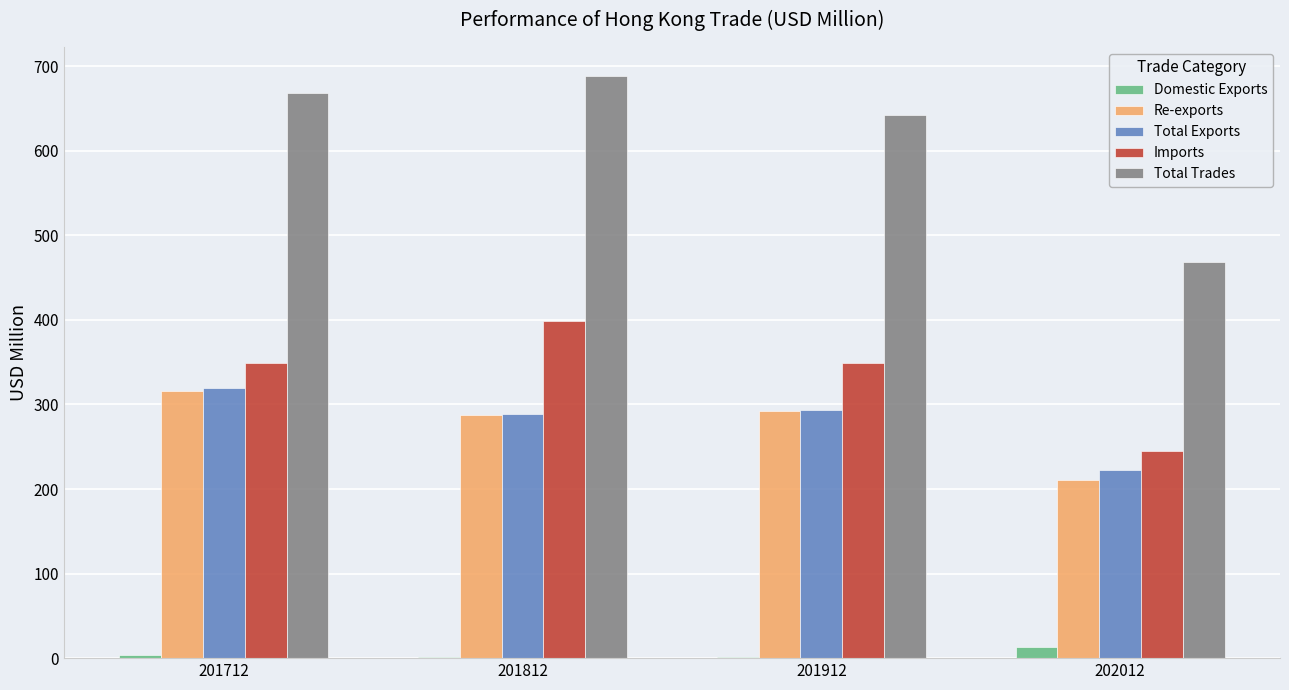

What are all the series names shown in the legend?

Domestic Exports, Re-exports, Total Exports, Imports, Total Trades